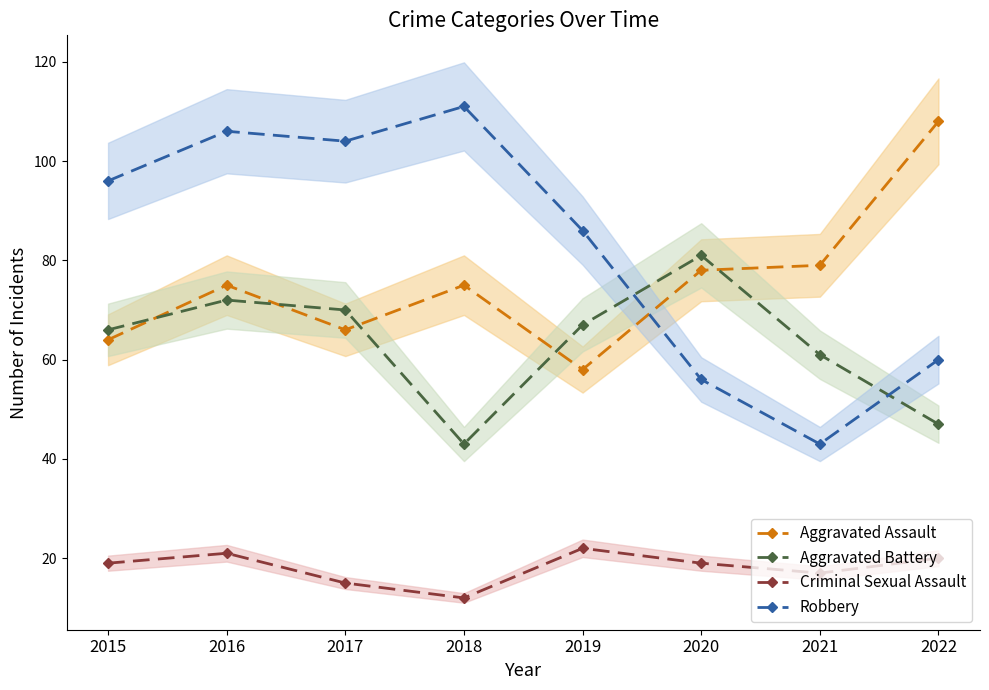

At which category does the chart reach its peak across all series?

2018